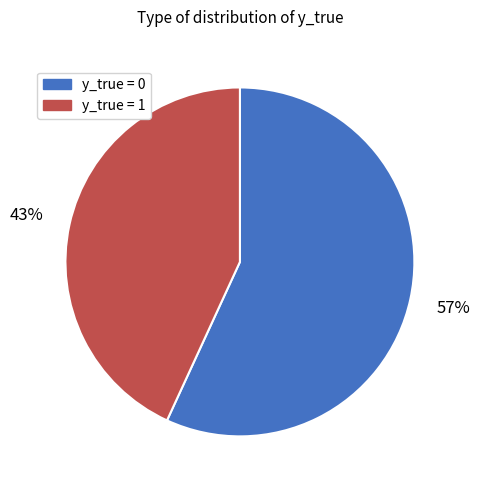

Is the sum of y_true = 1 and y_true = 0 greater than half?

Yes